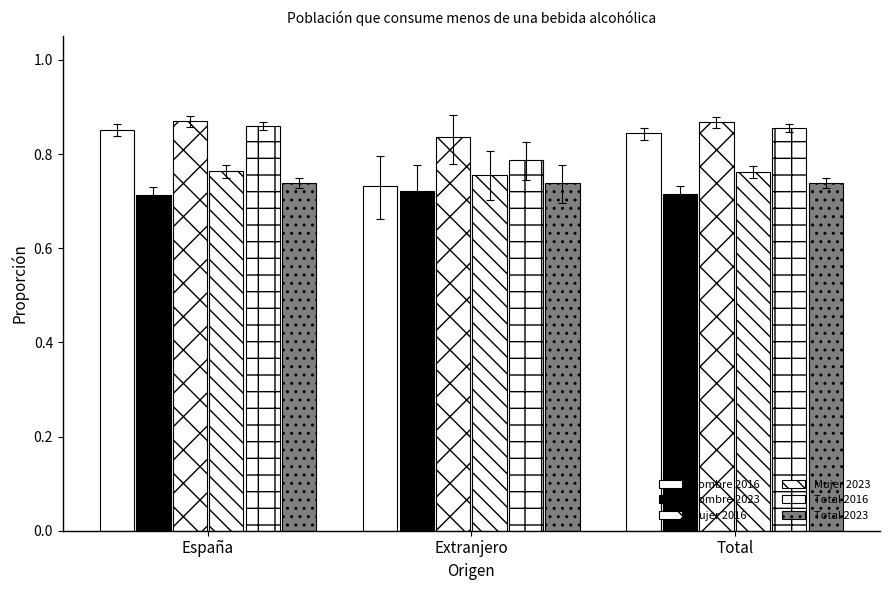

The value of Mujer 2016 at Extranjero is 0.8. True or false?

True